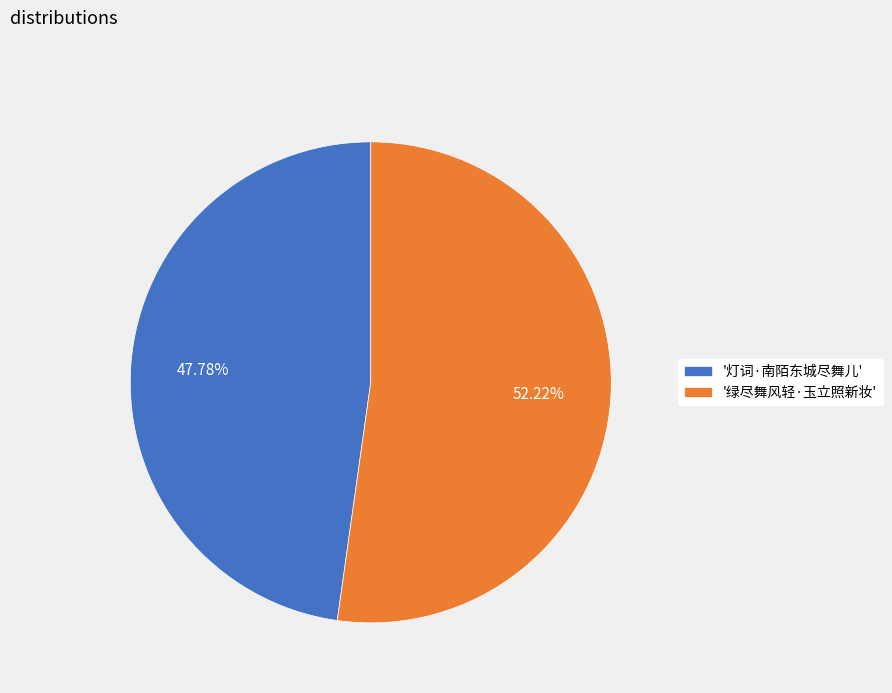

Which slice represents more than half of the pie?

'绿尽舞风轻·玉立照新妆'